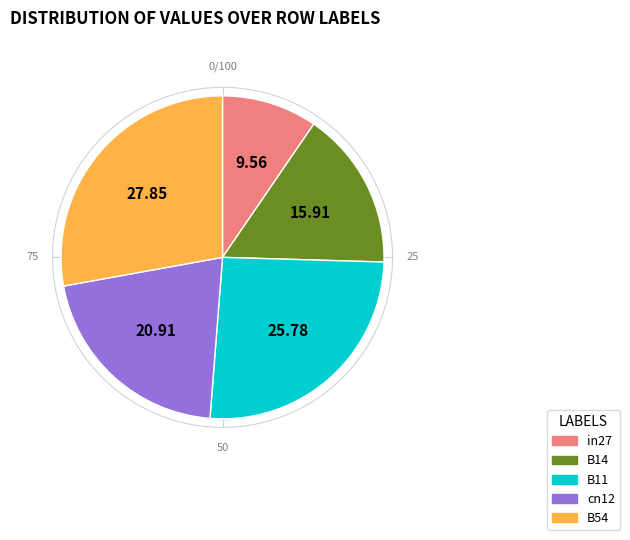

How many slices are in this pie chart?

5